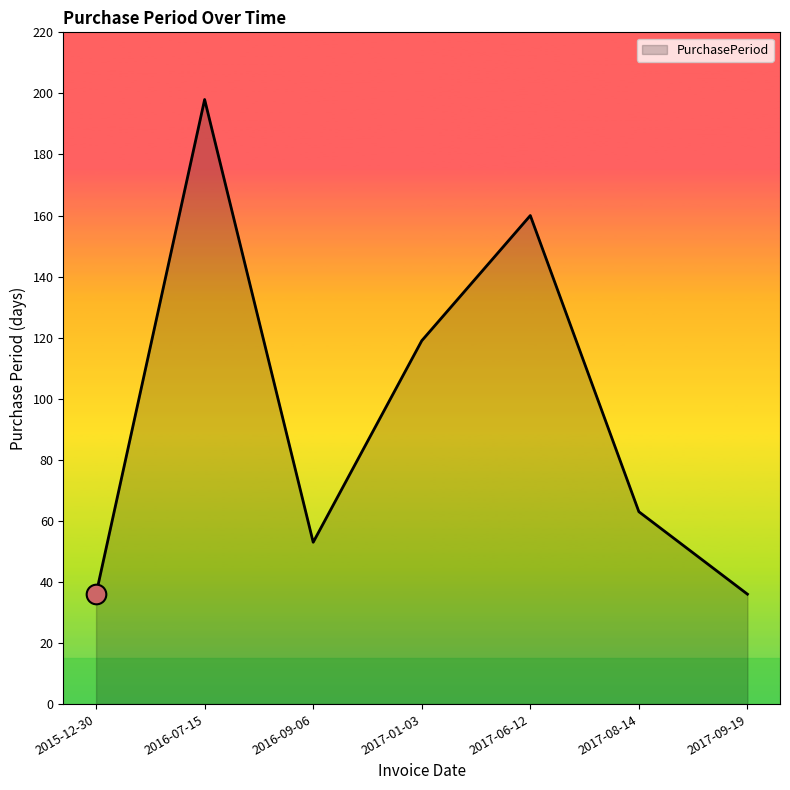

What is the change in value from 2015-12-30 to 2017-06-12?

+124